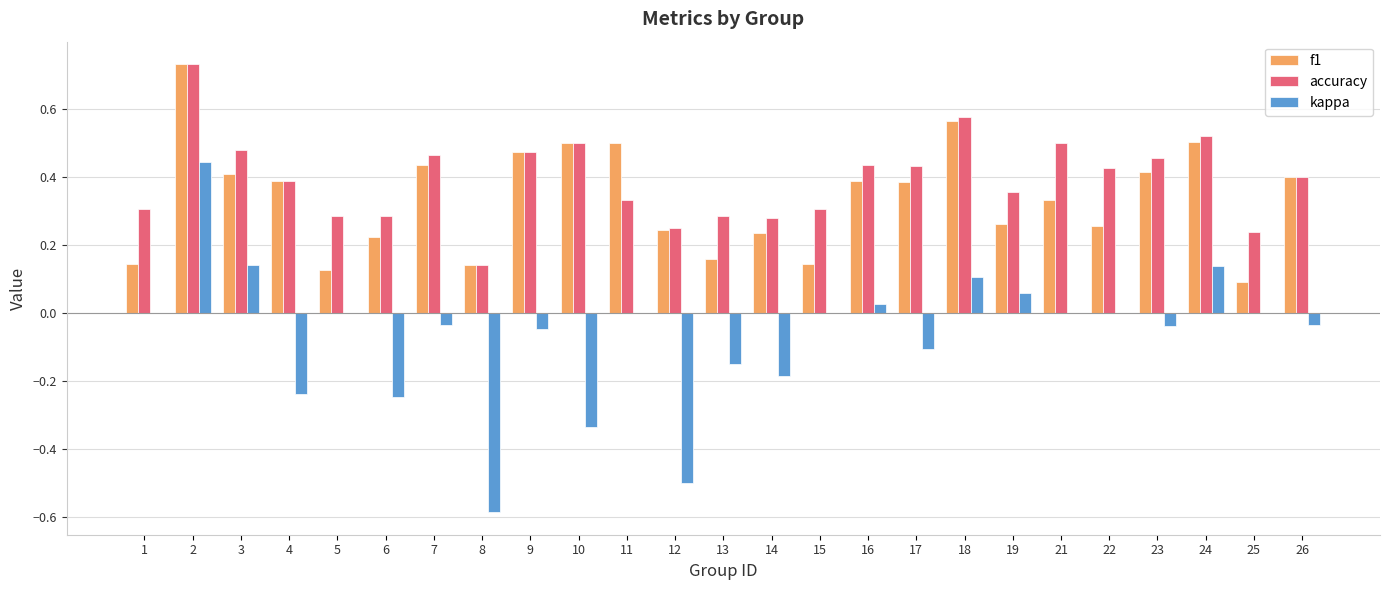

Which series changed the most between 6 and 26?

kappa